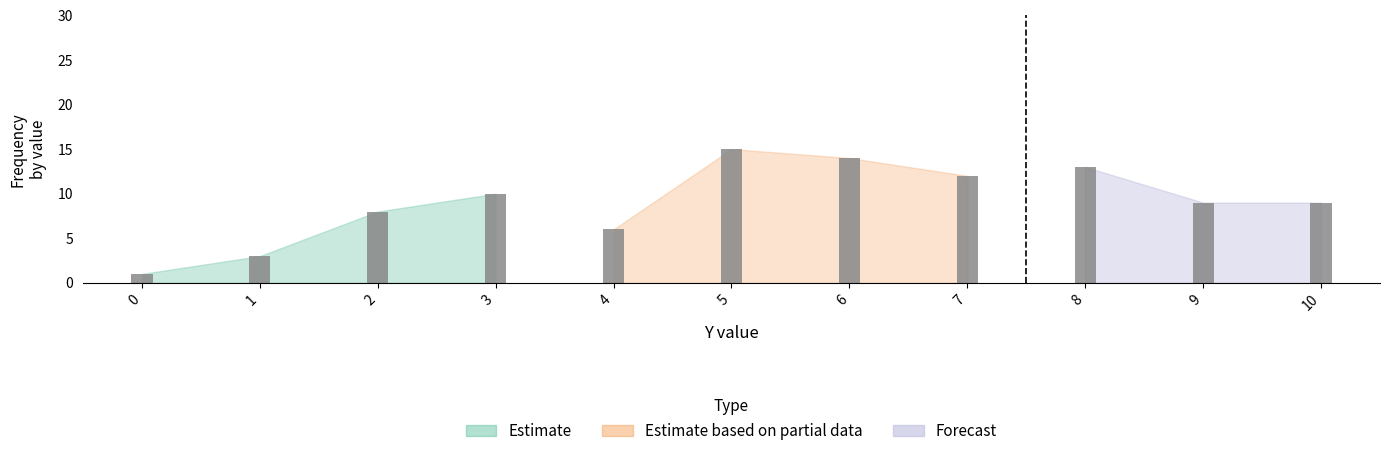

What is the value of the 3rd bar from the left?

8